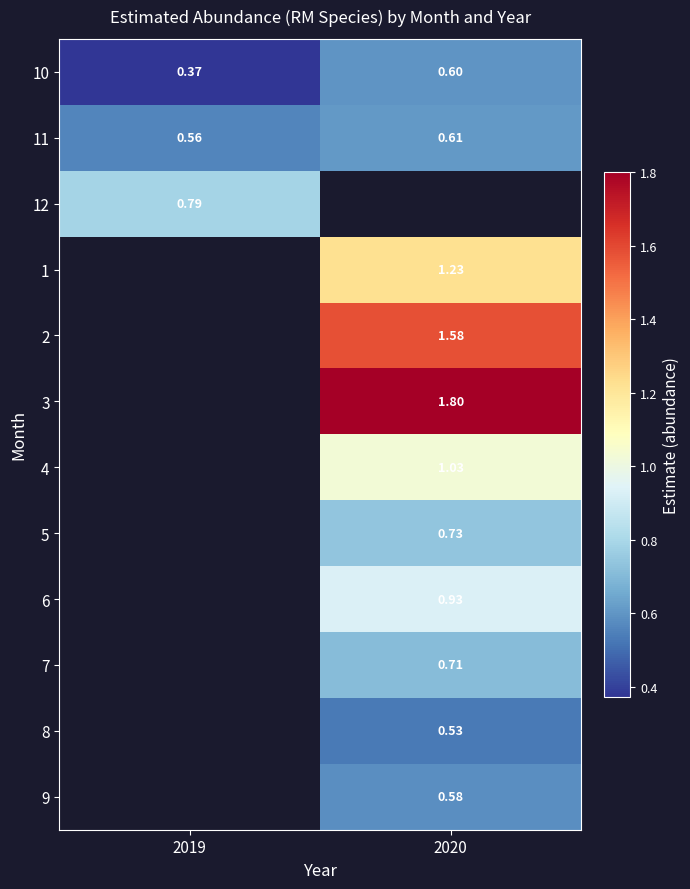

Which label corresponds to the largest value in the chart?

2020